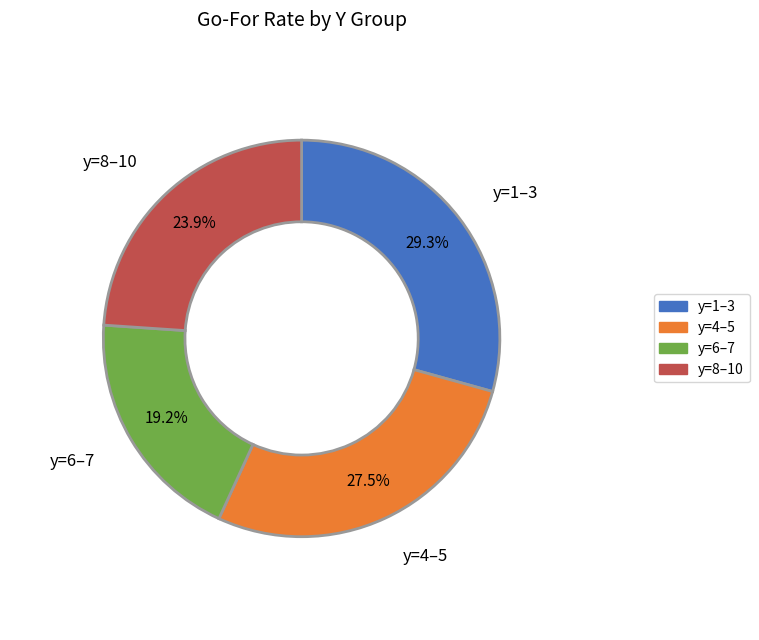

Which slice is the smallest?

y=6–7